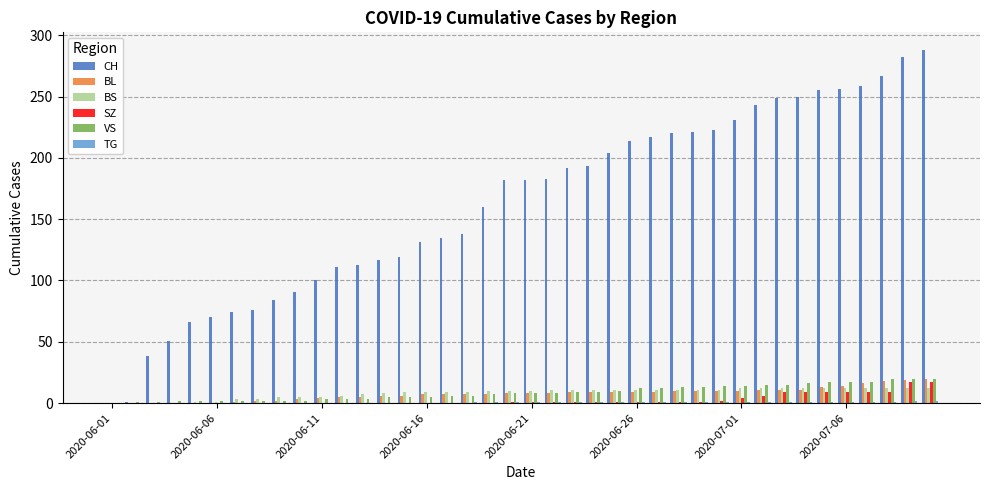

Which series has the largest total across all categories?

CH